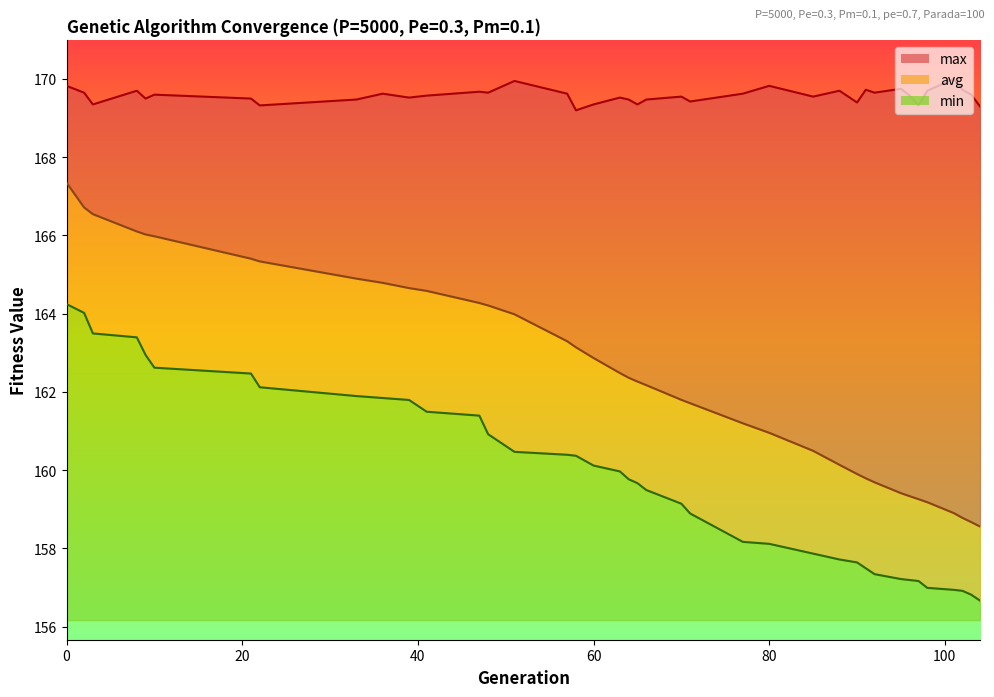

True or false: max and min intersect in this chart.

False